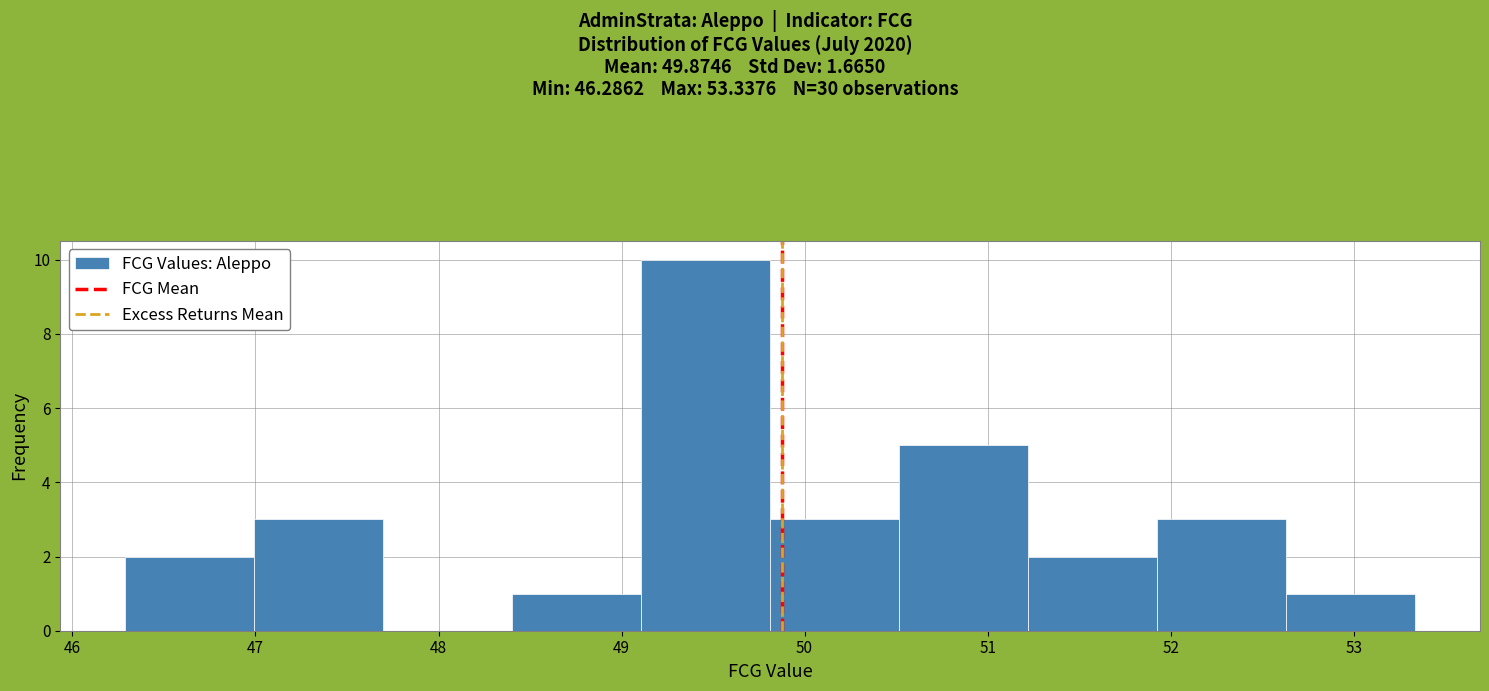

Reading left to right, transcribe this chart: for each bar, give the range it covers on the x-axis and its height. Neither the bar edges nor the heights are printed on the chart, so give them approximately, as read against the axes.

46.3 to 47.0: 2
47.0 to 47.7: 3
47.7 to 48.4: 0
48.4 to 49.1: 1
49.1 to 49.8: 10
49.8 to 50.5: 3
50.5 to 51.2: 5
51.2 to 51.9: 2
51.9 to 52.6: 3
52.6 to 53.3: 1